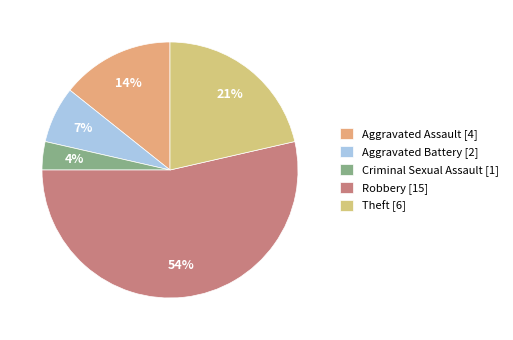

To the nearest percent, what is the difference between the Criminal Sexual Assault and Robbery slice percentages?

50%